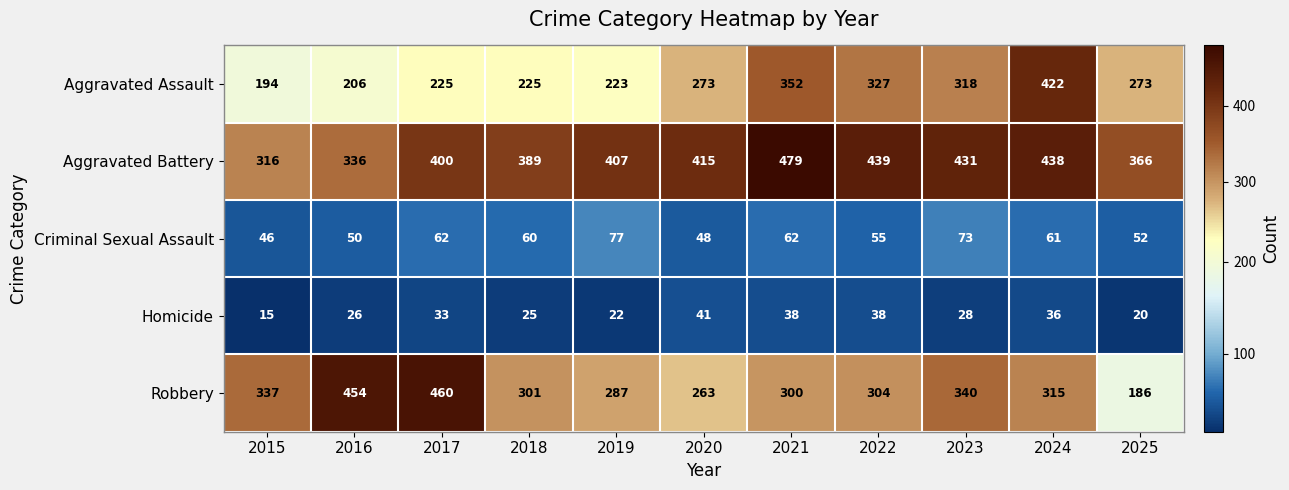

What is the spread (max minus min) of values at 2022?

401